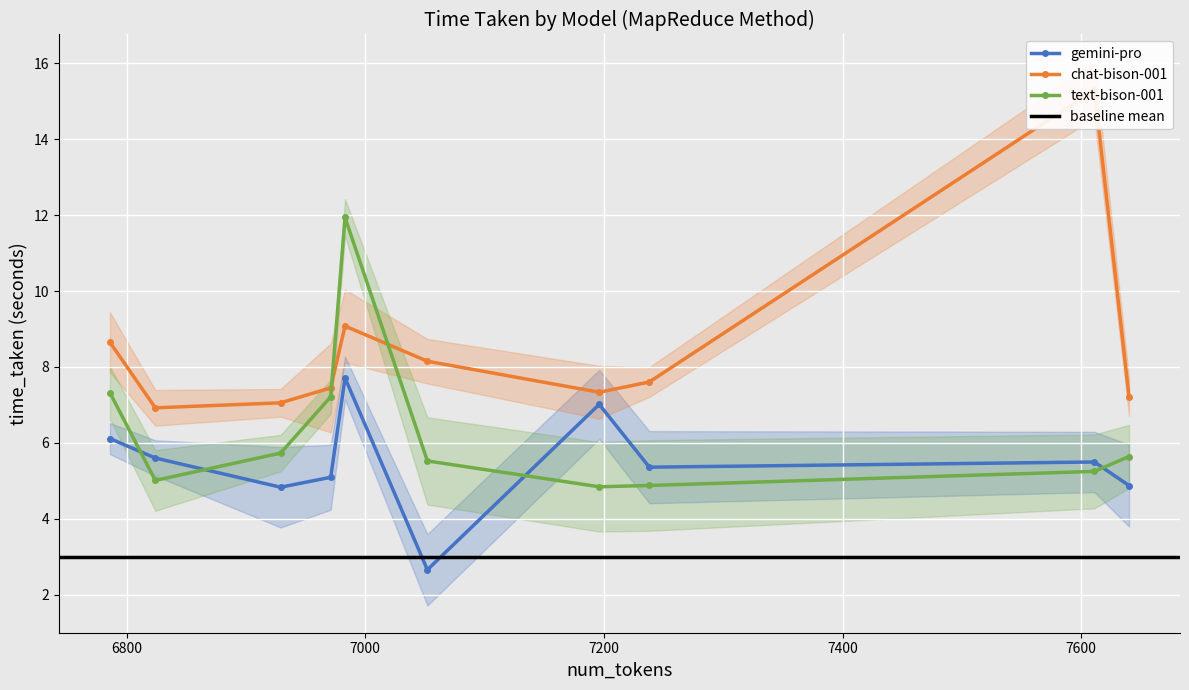

Where is chat-bison-001 nearest to the value 11?

5